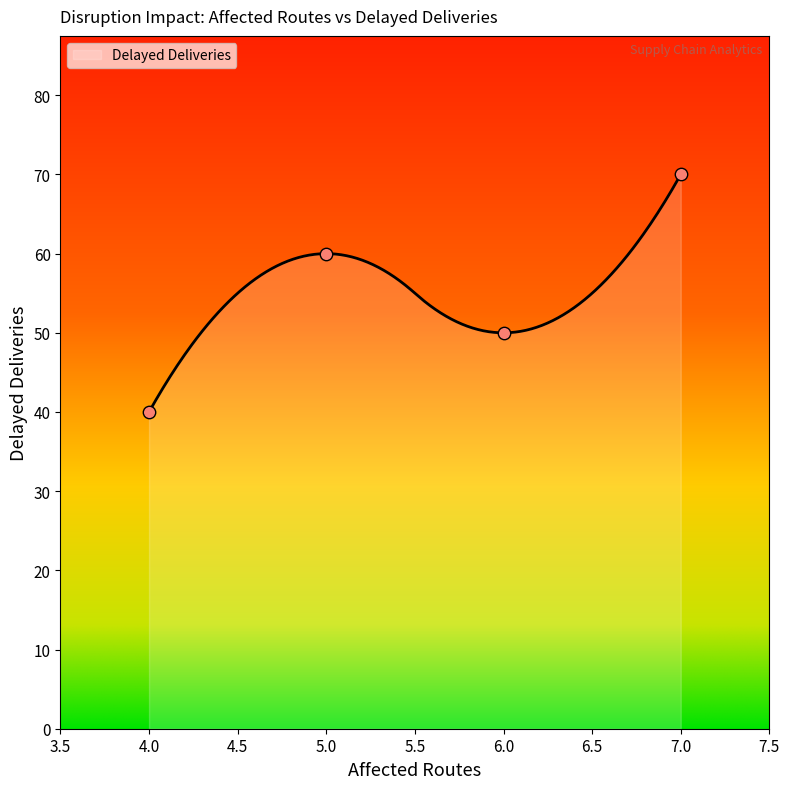

What is the change in value from 6 to 7?

+20